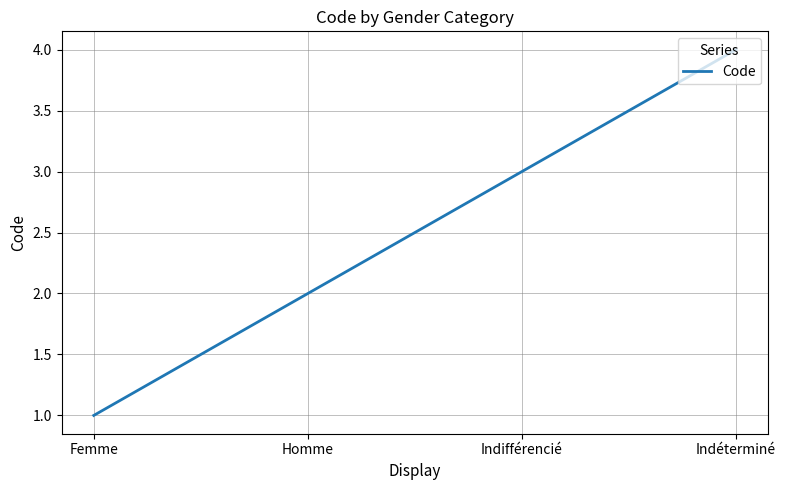

What is the minimum value shown in the chart?

1